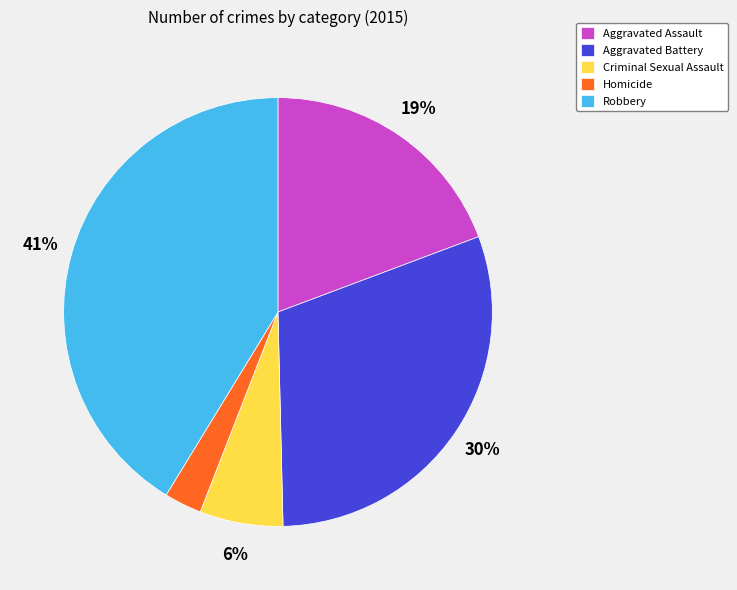

What percentage is the Homicide slice, to the nearest percent?

3%